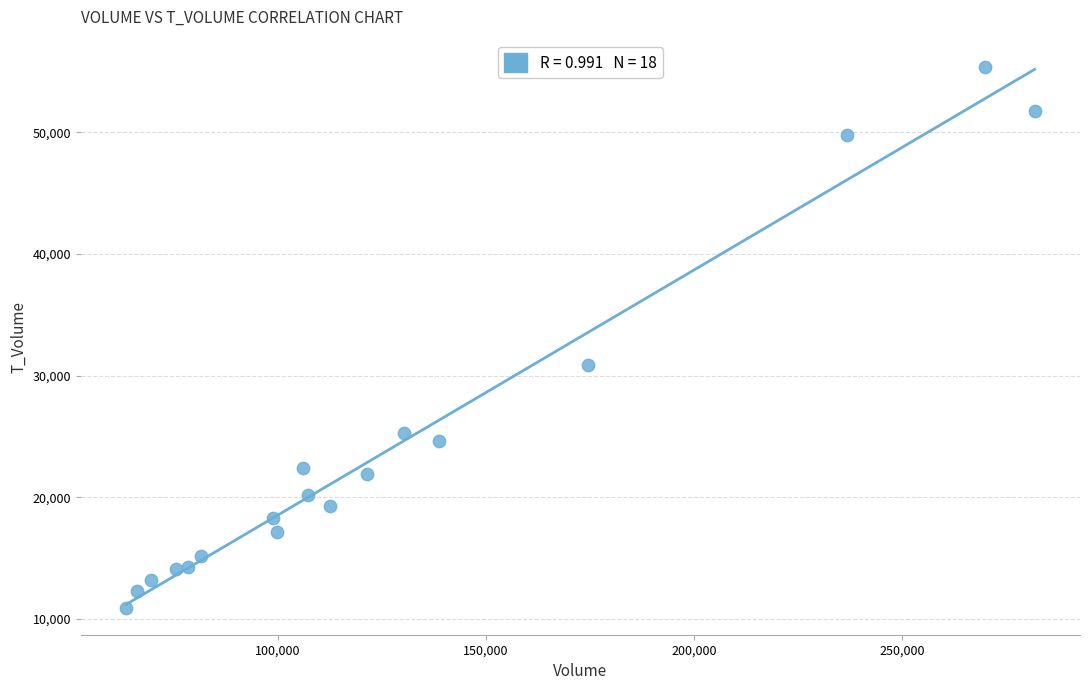

What Y value in the scatter plot is closest to 33158?

30843